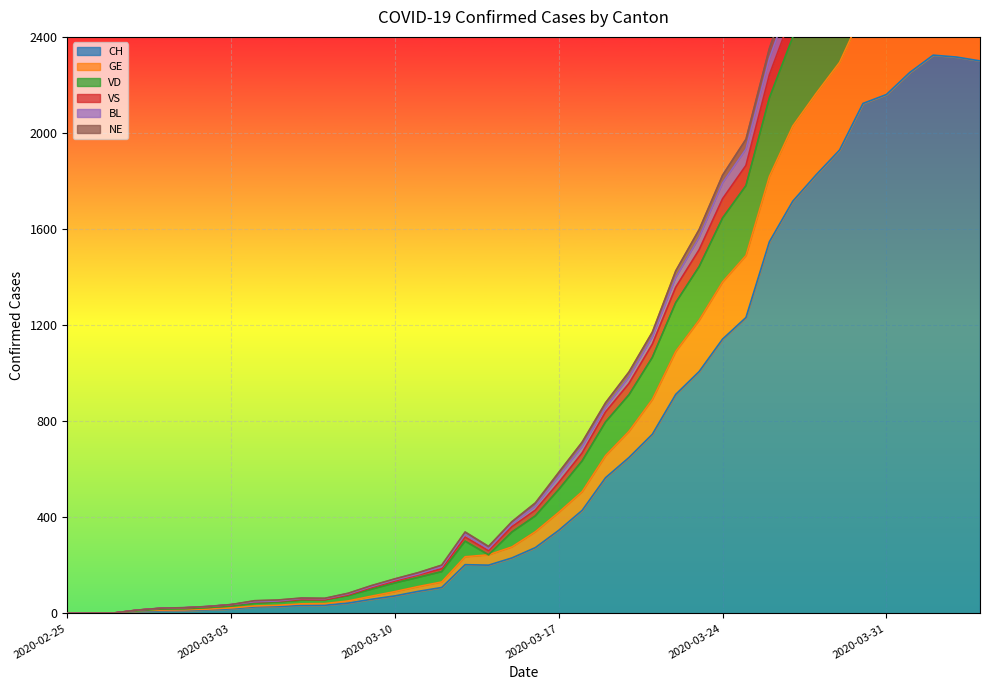

How many data points in CH are less than 274?

20